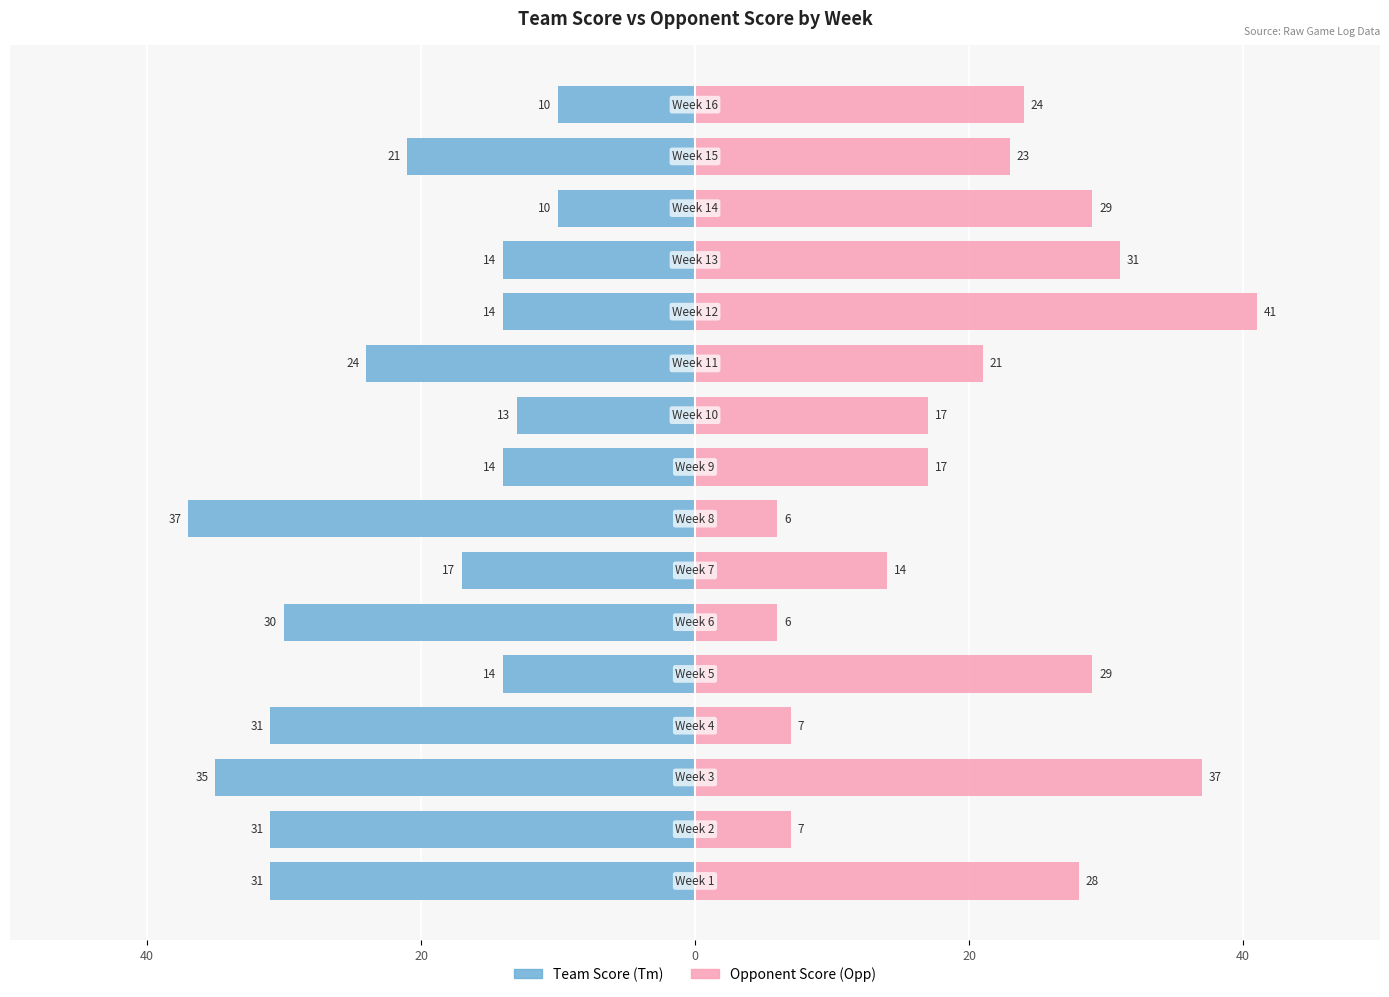

Is the value of Team Score (Tm) at 40 greater than the value of Opponent Score (Opp) at 11?

No